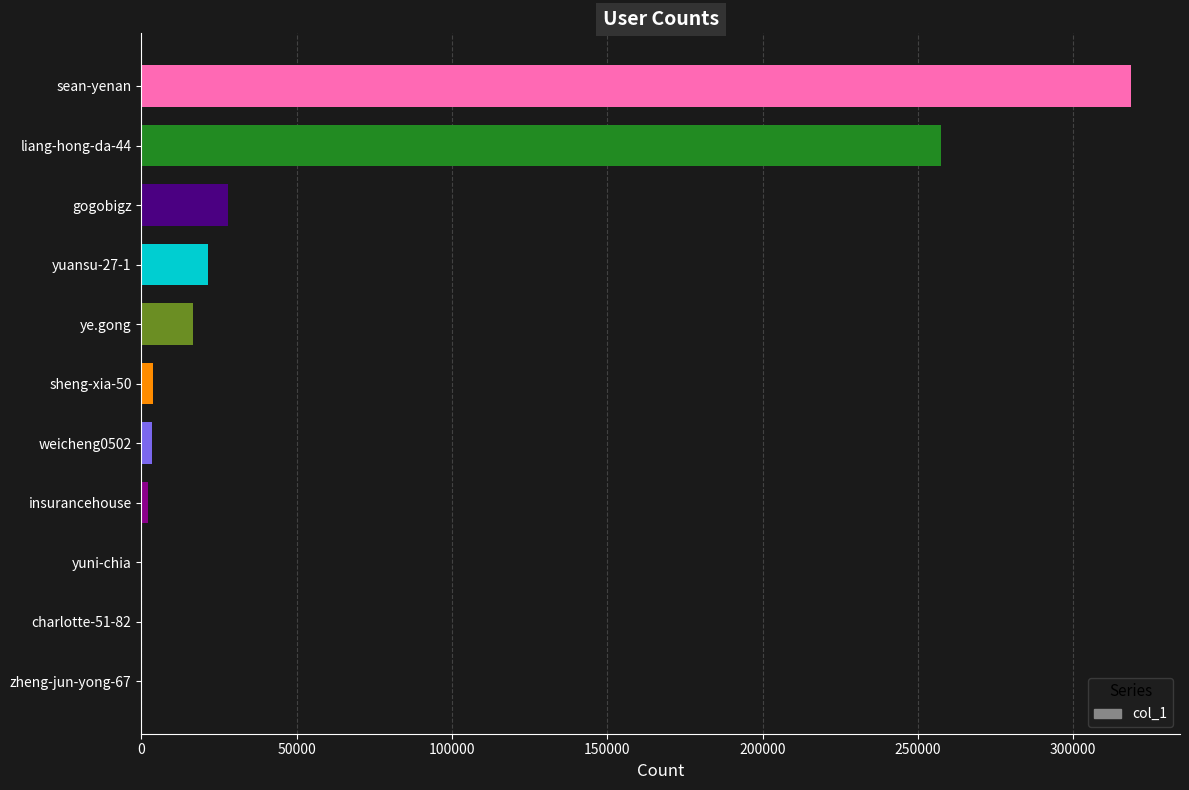

Where is the data nearest to the value 159224?

liang-hong-da-44